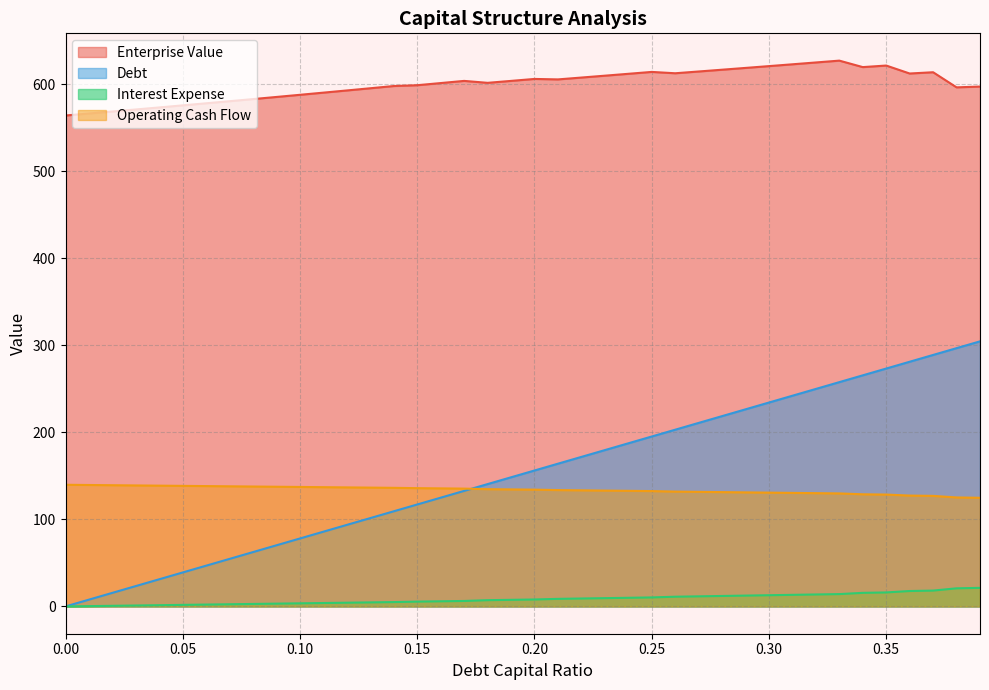

What is the approximate value of debt_capital at 0.17?

132.8